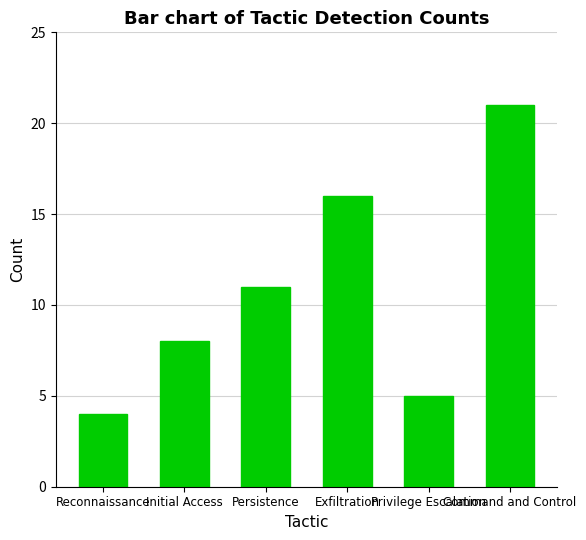

True or false: the data shows 21 at Command and Control.

True